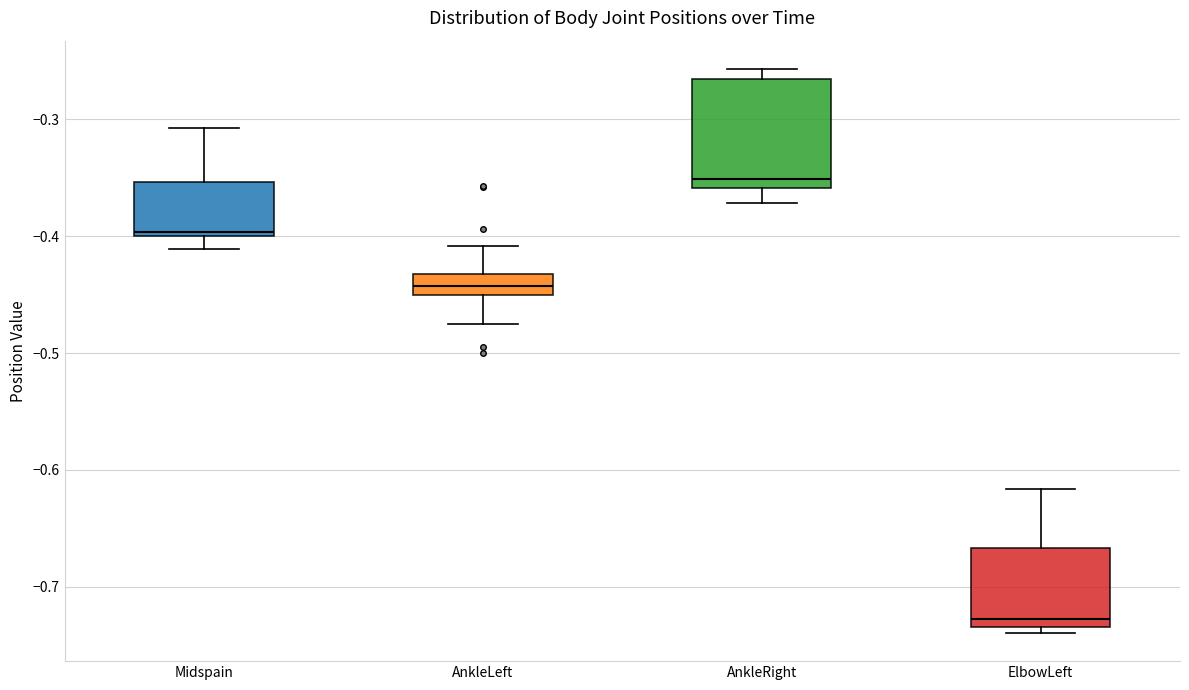

Where is the lower edge of the box for Midspain on the y-axis? The values are not printed on the chart, so give them approximately, as read against the axis.

-0.40